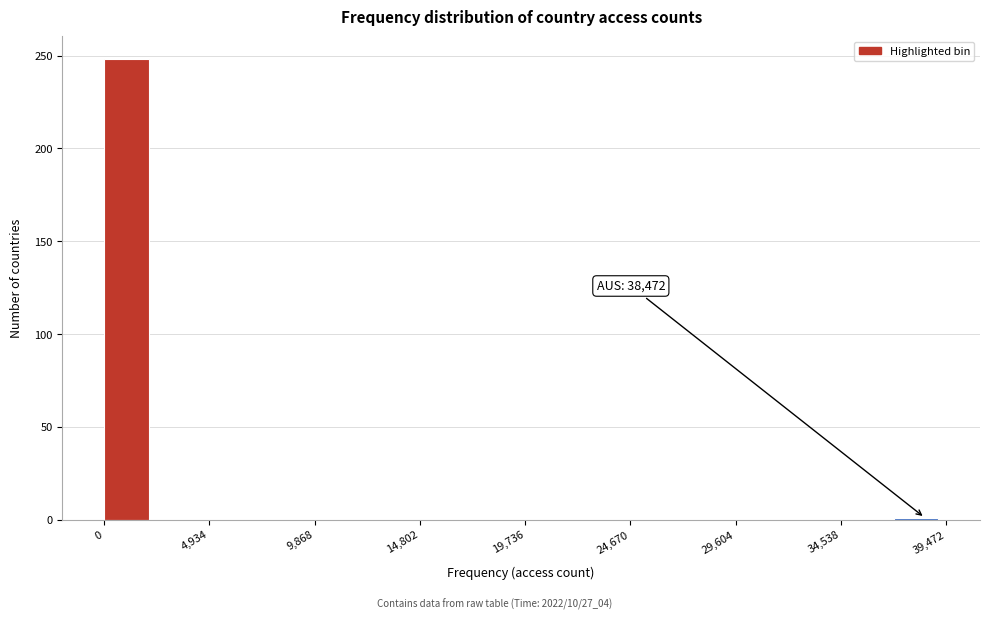

Which range on the x-axis has the tallest bar?

0 to 2500